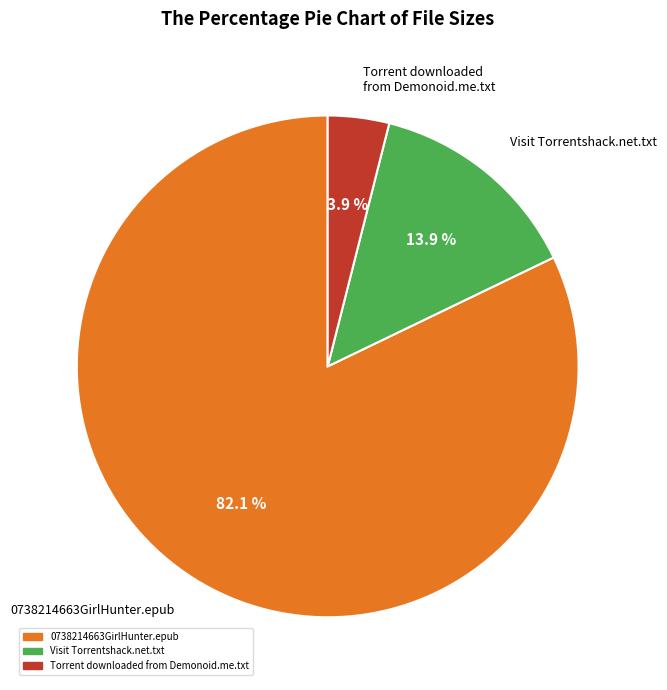

Approximately how many times larger is the value at Torrent downloaded from Demonoid.me.txt compared to Visit Torrentshack.net.txt?

0.3